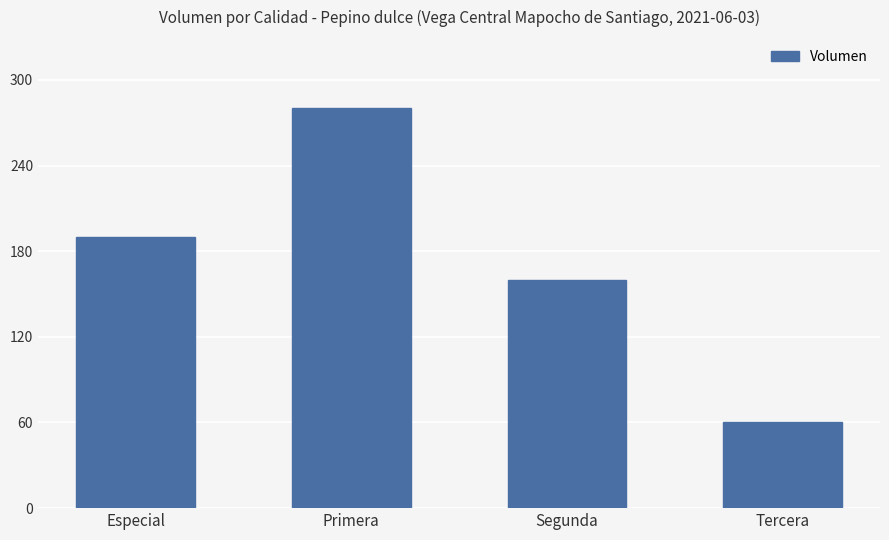

Reading left to right, transcribe all the data shown in this chart.

Especial=190	Primera=280	Segunda=160	Tercera=60